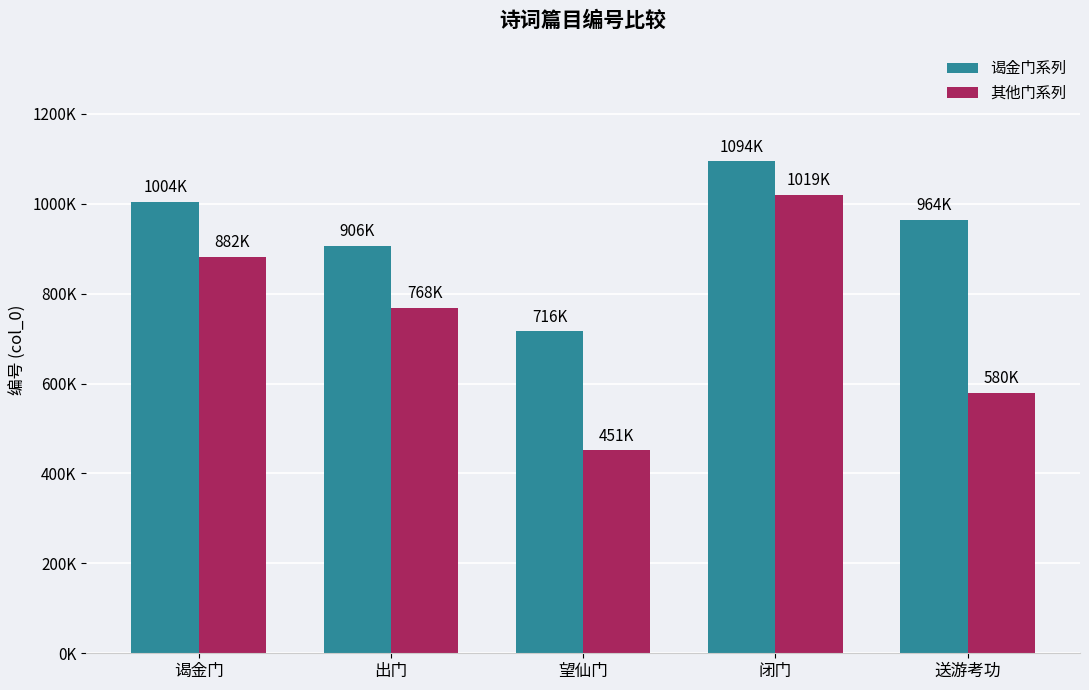

Does the chart contain stacked bars?

No